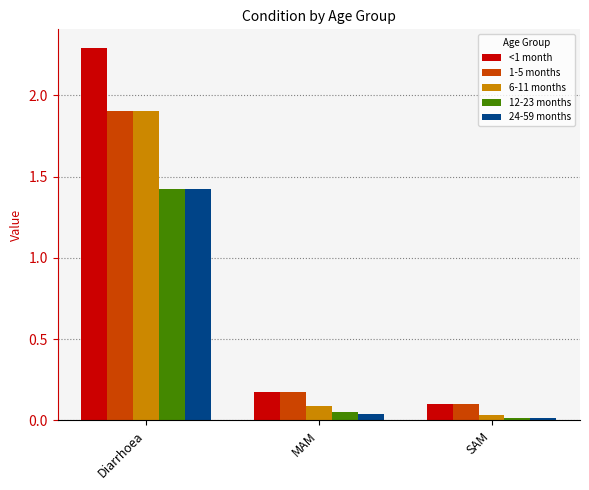

At how many categories does at least one series exceed 1?

1